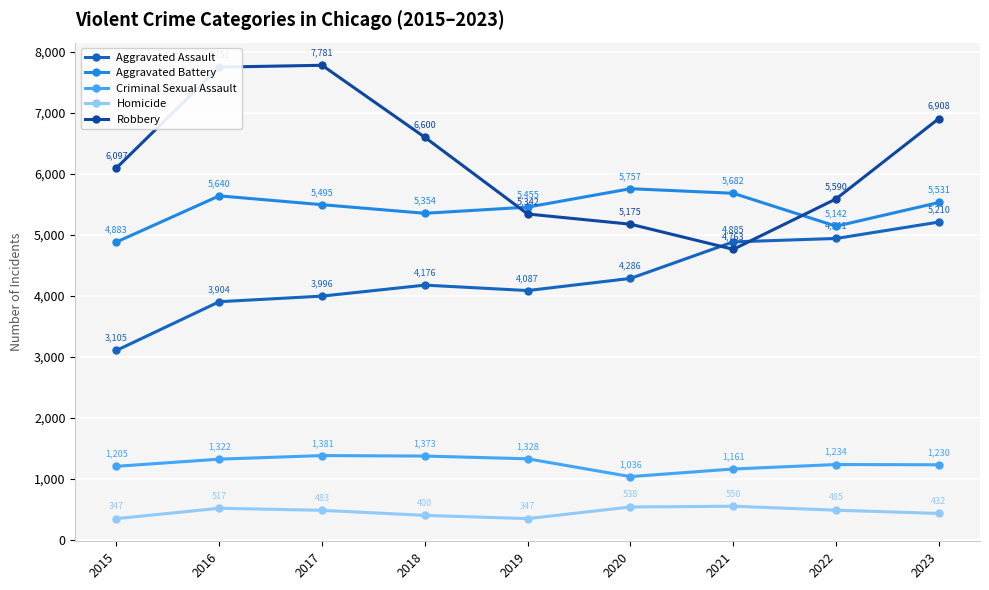

What is the value of the Aggravated Battery point at the 6th from the left?

5757